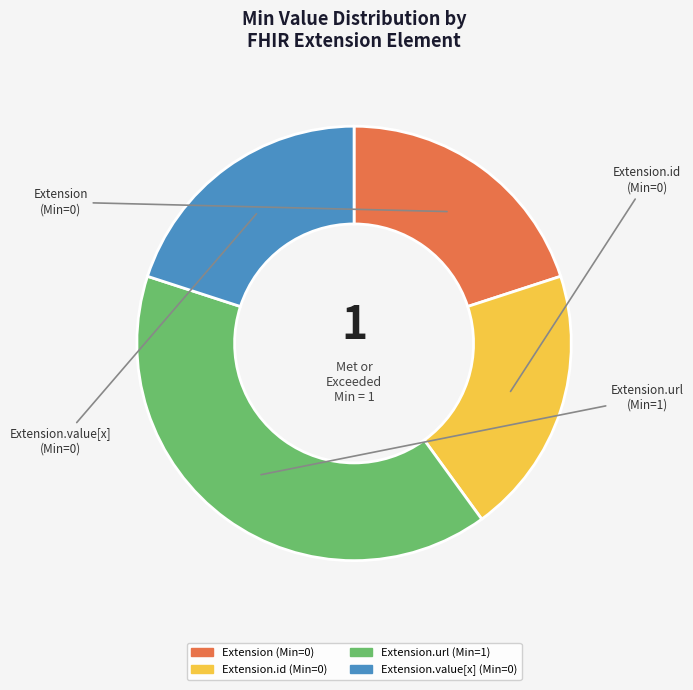

Is there a majority slice in this chart?

No